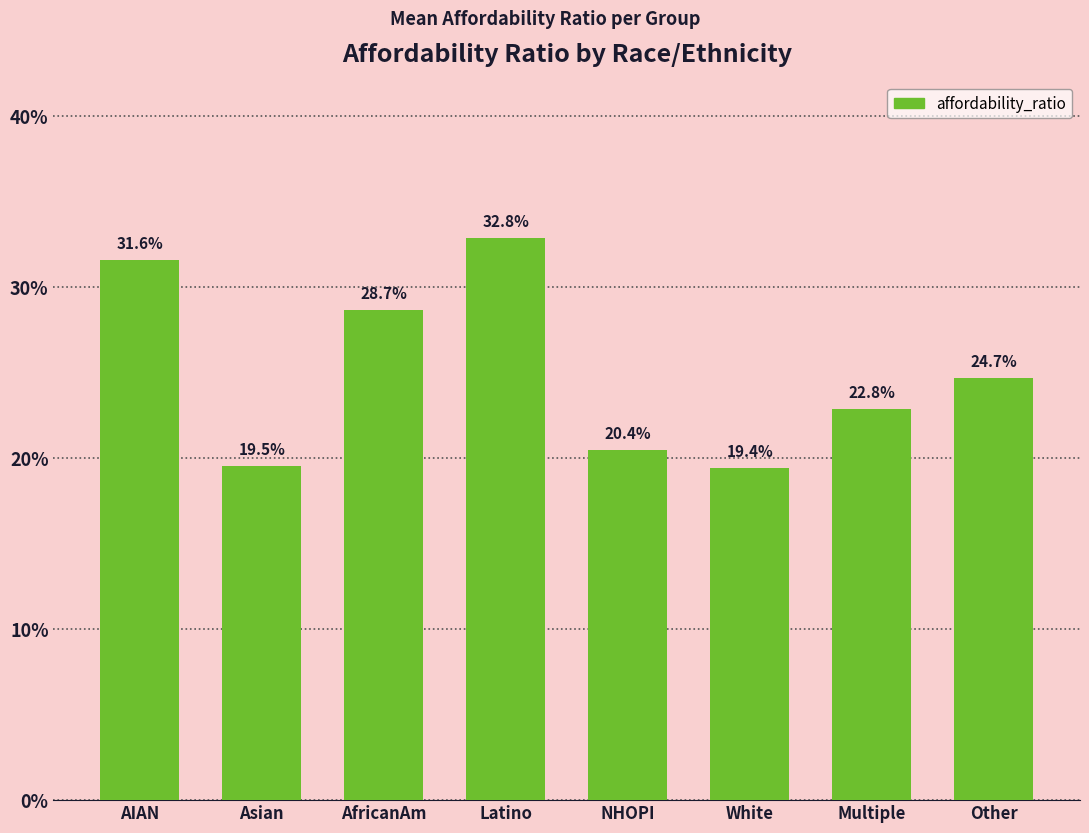

What is the greatest value displayed?

0.3